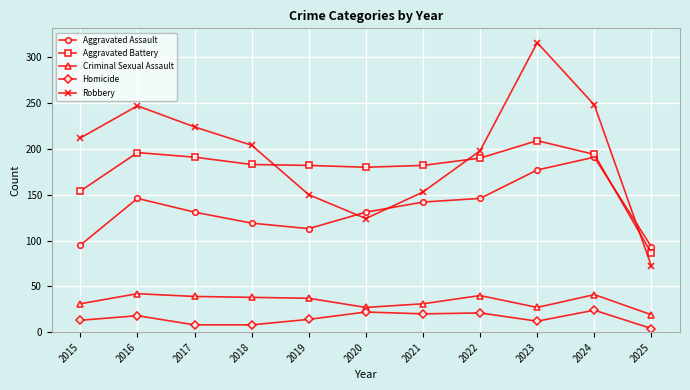

At which category does Criminal Sexual Assault reach its first local peak?

2016